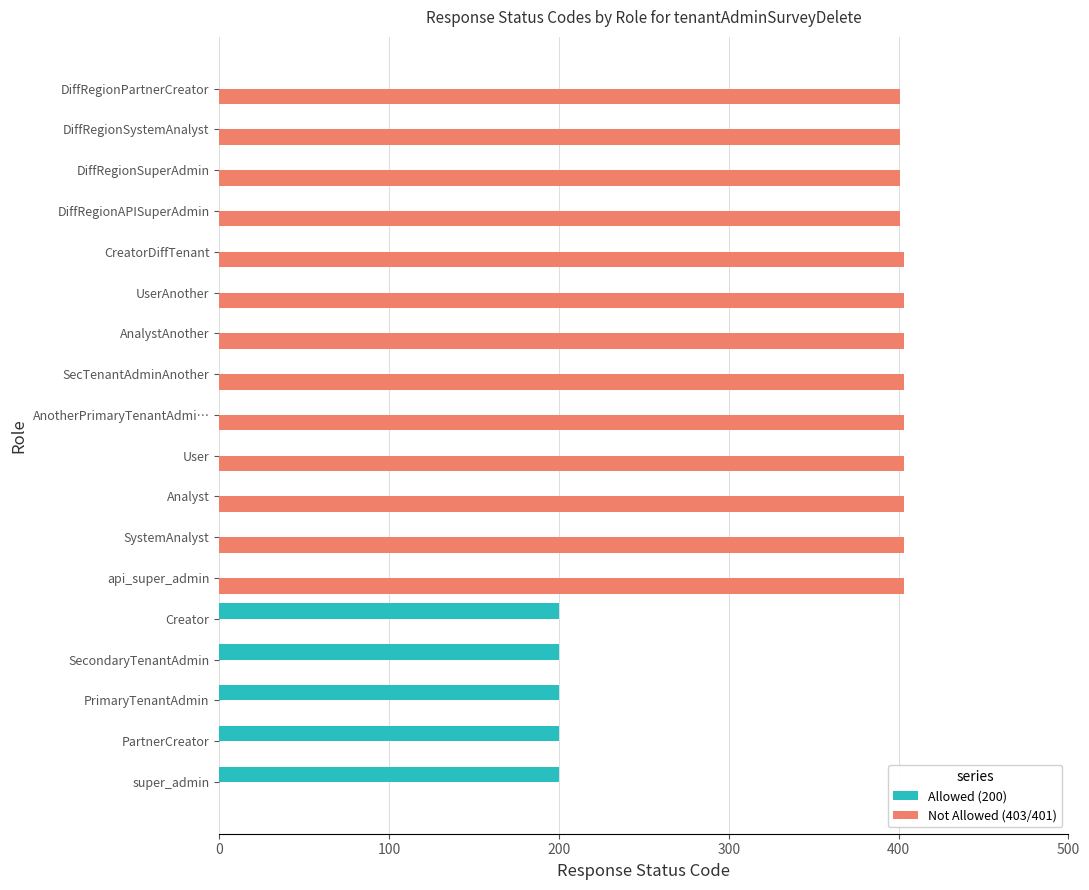

Which series has the largest range (max minus min)?

Not Allowed (403/401)